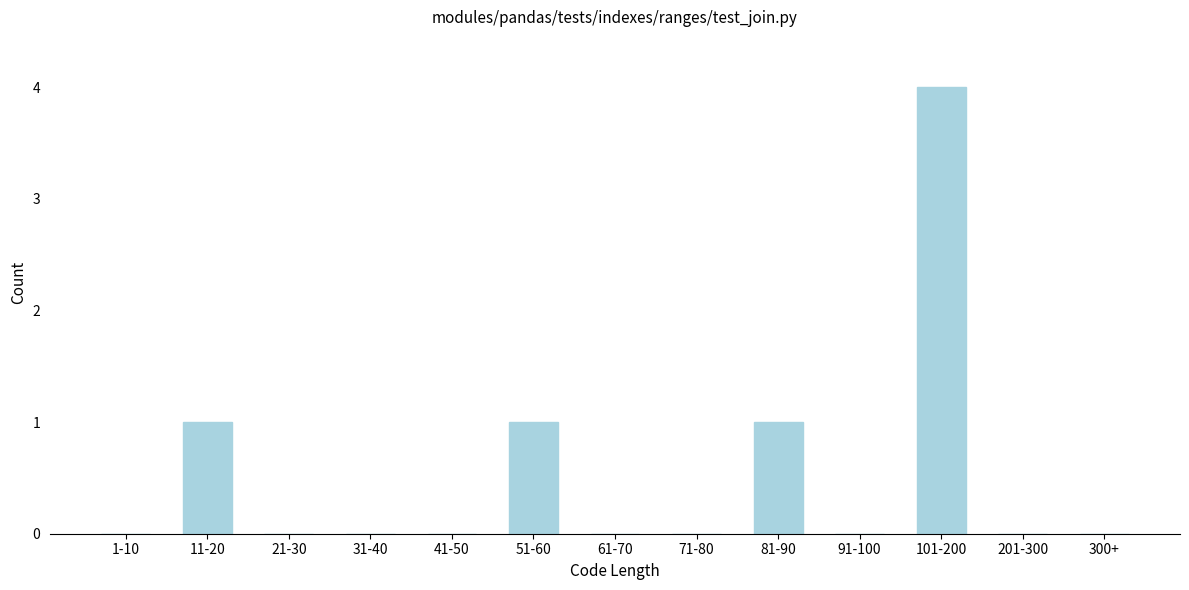

Reading left to right, list all the values displayed in this chart.

1-10=0	11-20=1	21-30=0	31-40=0	41-50=0	51-60=1	61-70=0	71-80=0	81-90=1	91-100=0	101-200=4	201-300=0	300+=0